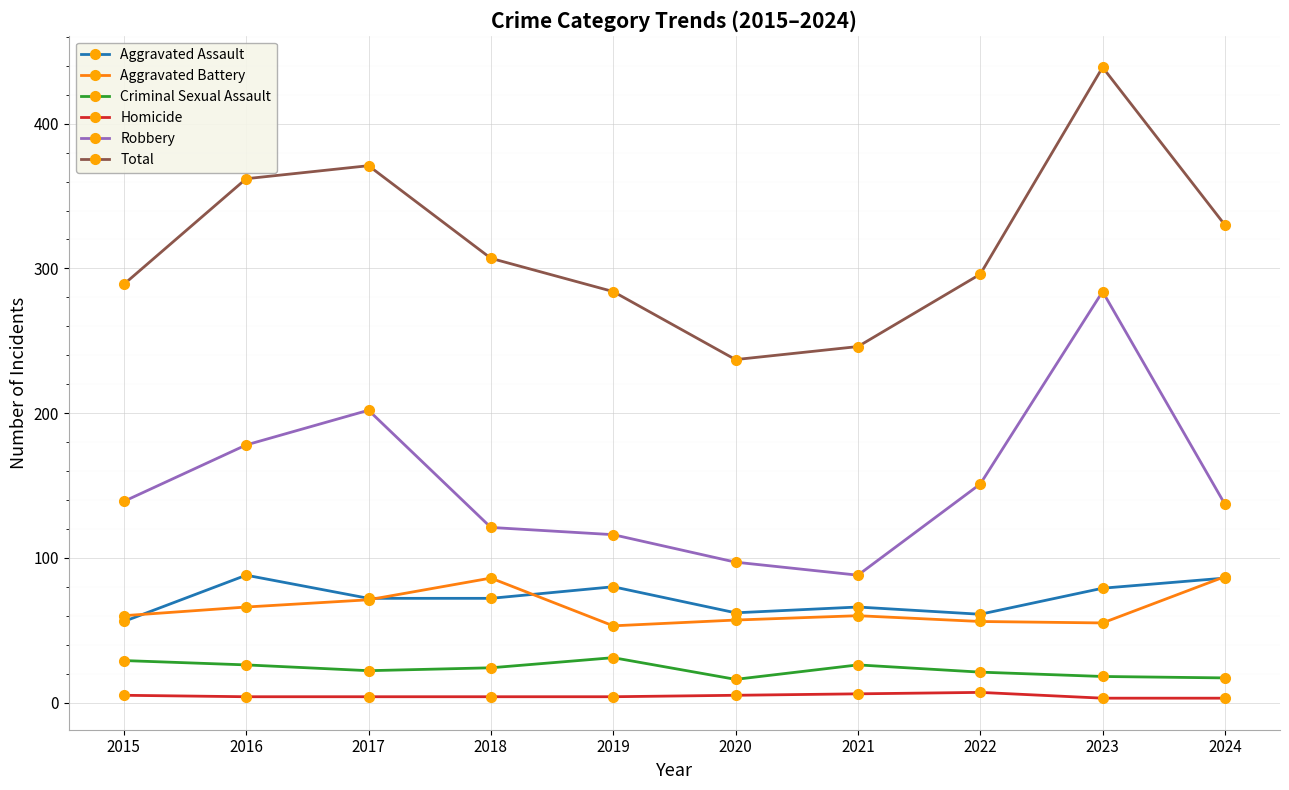

True or false: Criminal Sexual Assault and Aggravated Battery cross at least once.

False